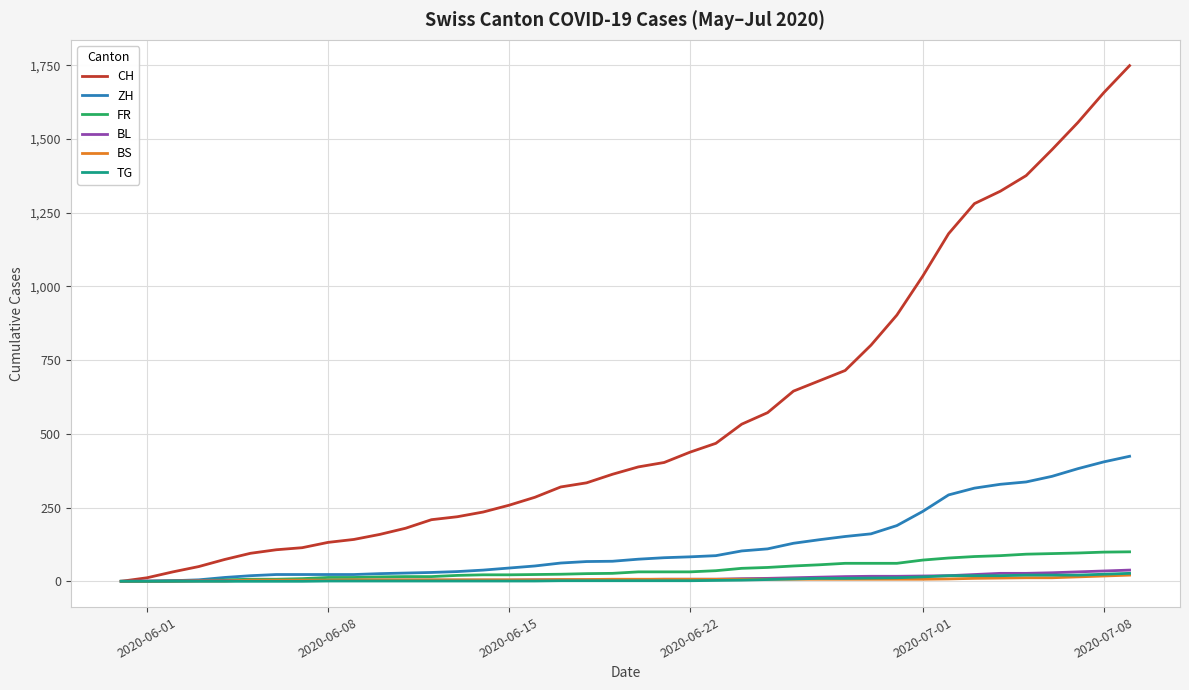

Which series has the largest total across all categories?

CH